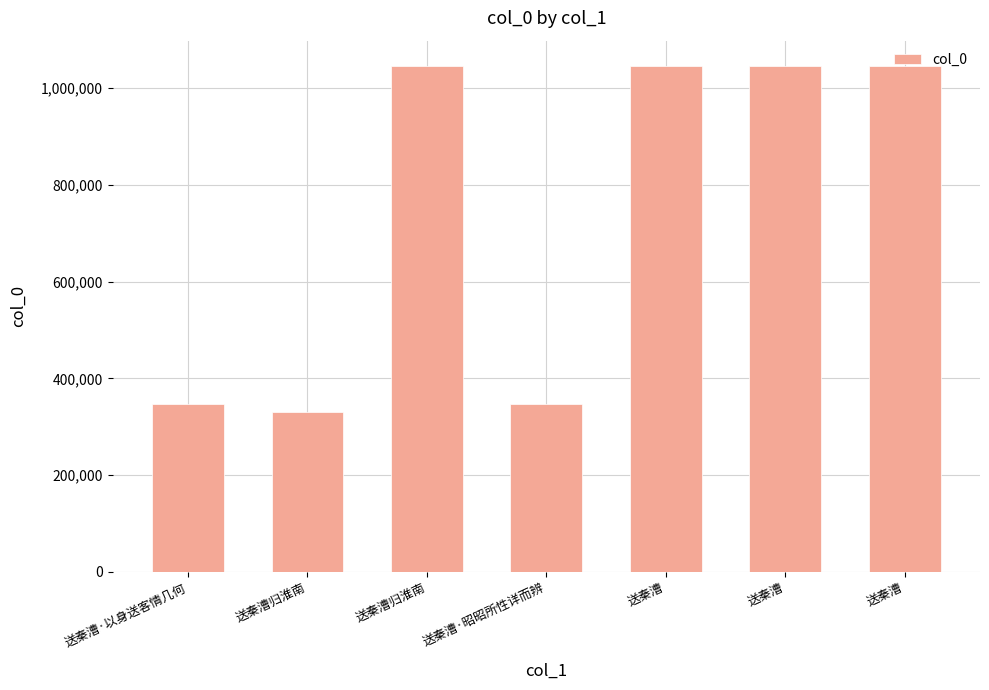

Does the chart contain any negative values?

No